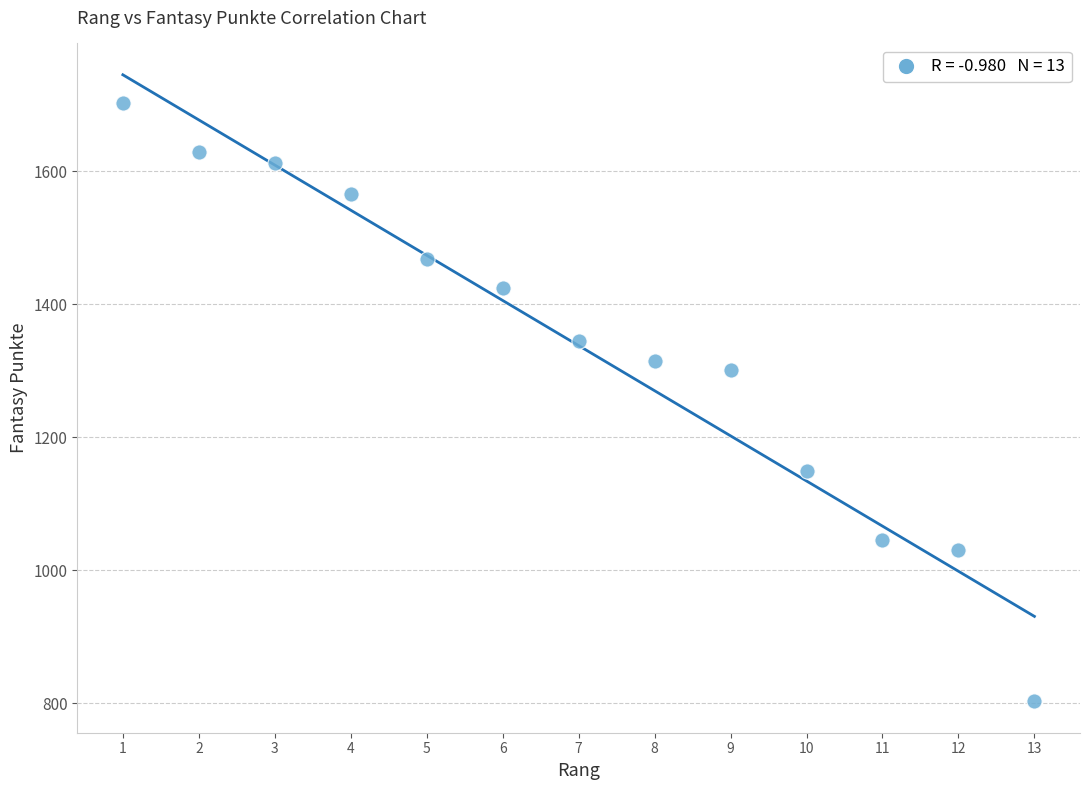

What Y value in the scatter plot is closest to 1252?

1301